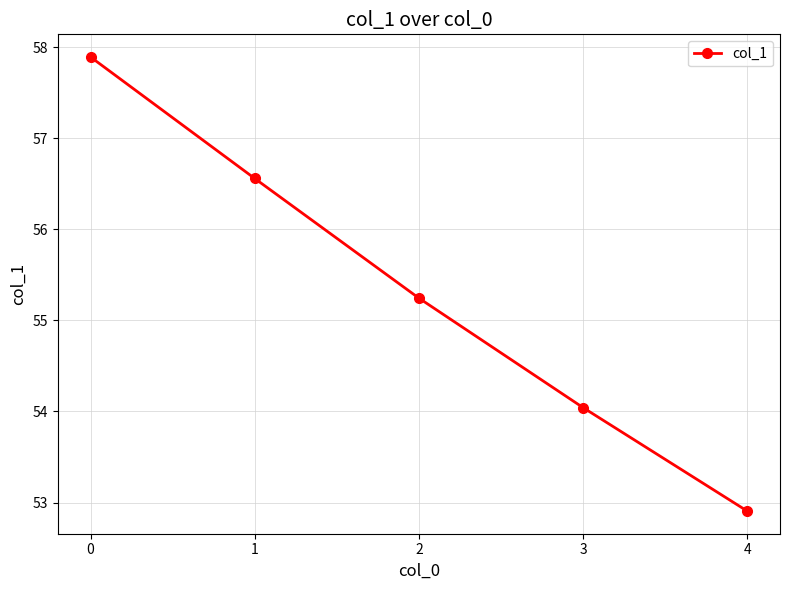

What is the average value?

55.3